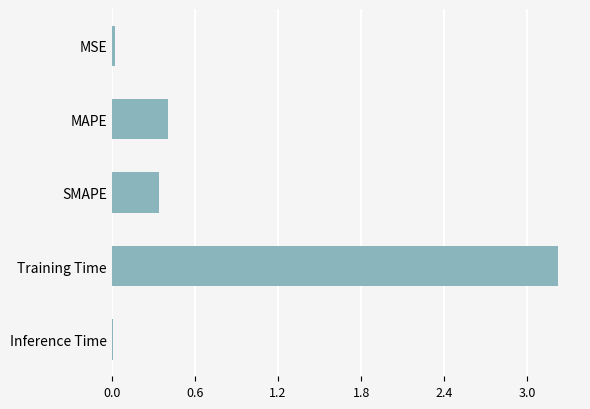

What is the value of the 4th bar from the top?

3.2